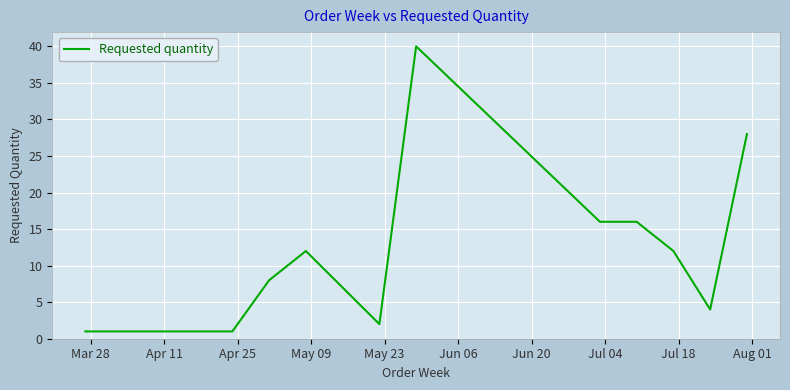

What is the maximum value shown in the chart?

40